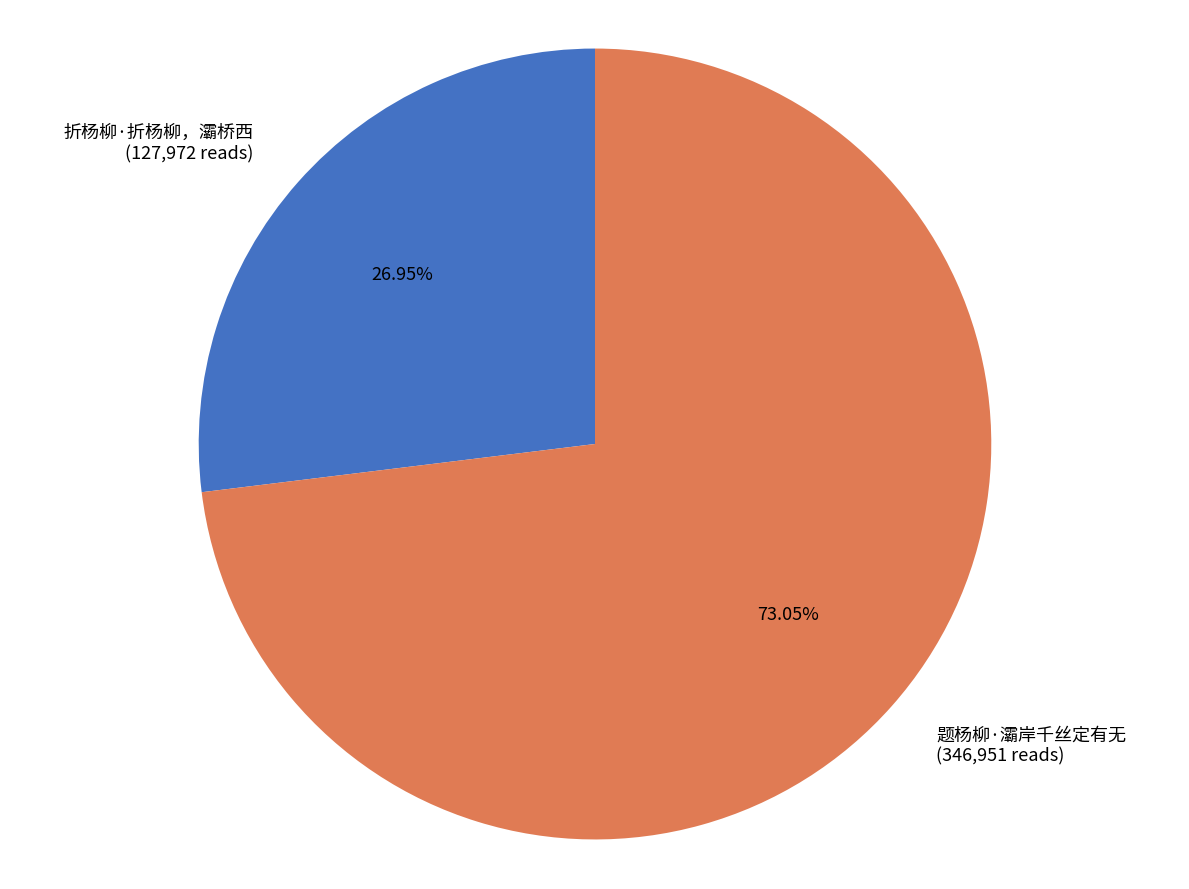

Rank the categories by value from highest to lowest.

题杨柳·灞岸千丝定有无, 折杨柳·折杨柳，灞桥西